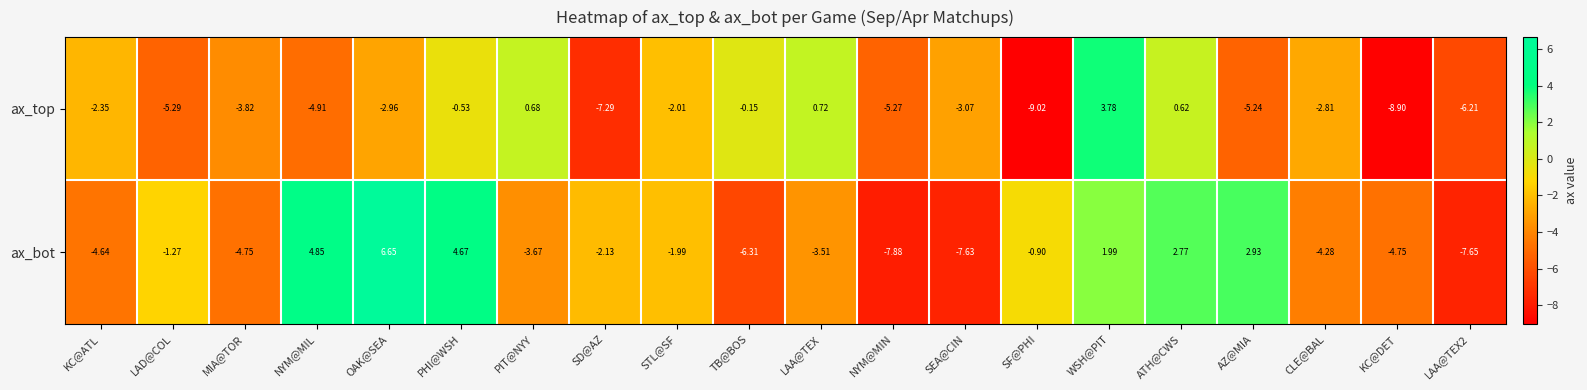

At which category is the sum across all series the highest?

WSH@PIT